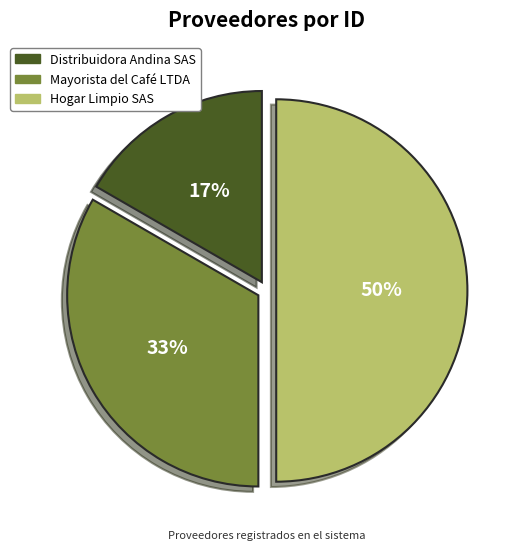

What percentage is the Hogar Limpio SAS slice, to the nearest percent?

50%